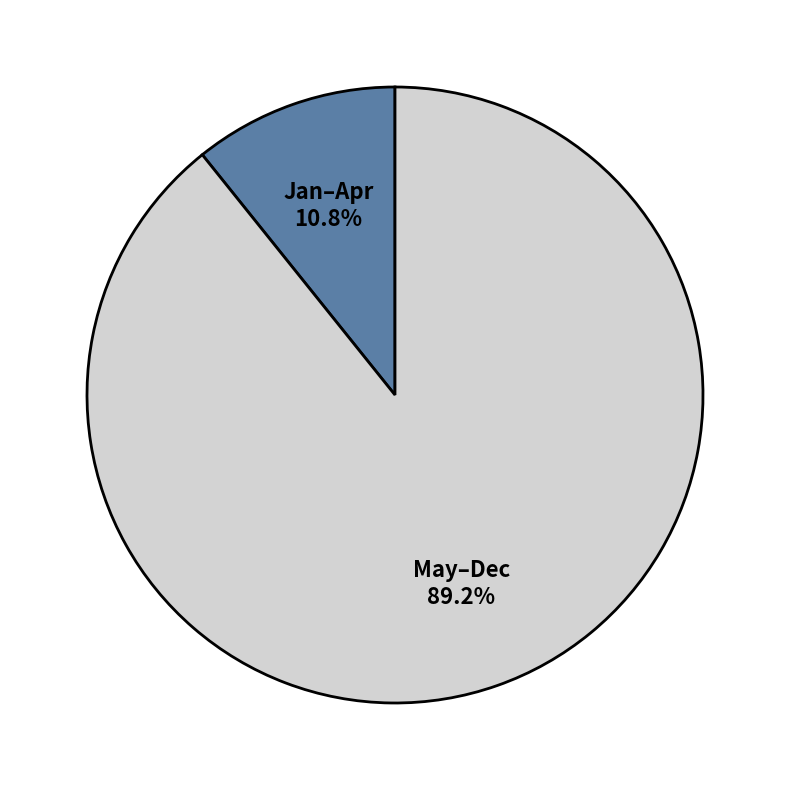

Which has a higher value, May–Dec or Jan–Apr?

May–Dec